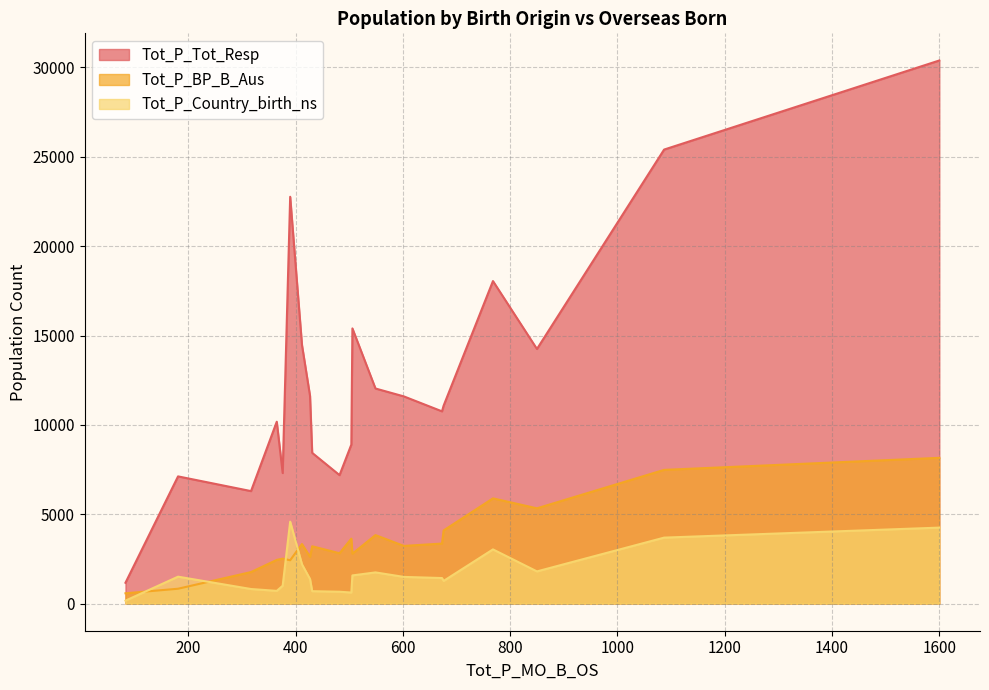

True or false: Tot_P_Tot_Resp has more than 2 interior local peaks.

True